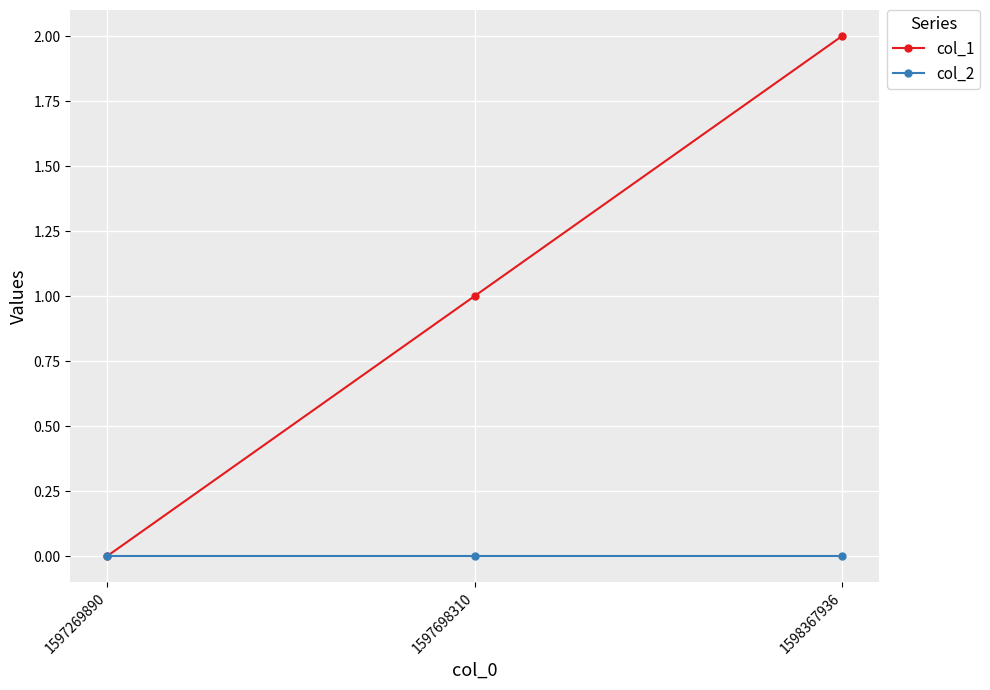

What is the spread (max minus min) of values at 1598367936?

2